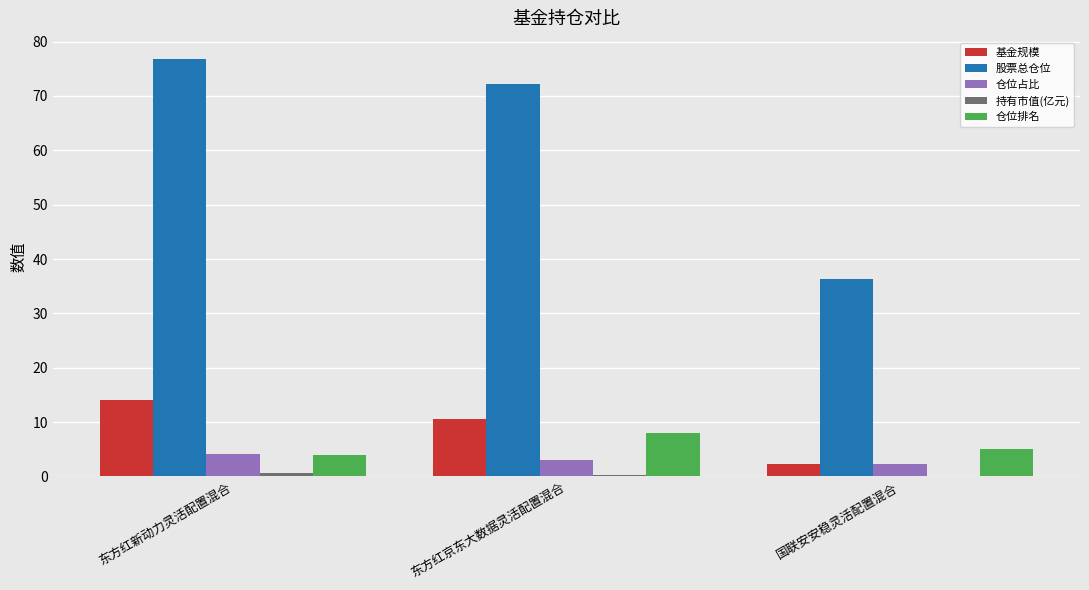

What is the sum of the 股票总仓位 values at 东方红京东大数据灵活配置混合 and 国联安安稳灵活配置混合?

108.6